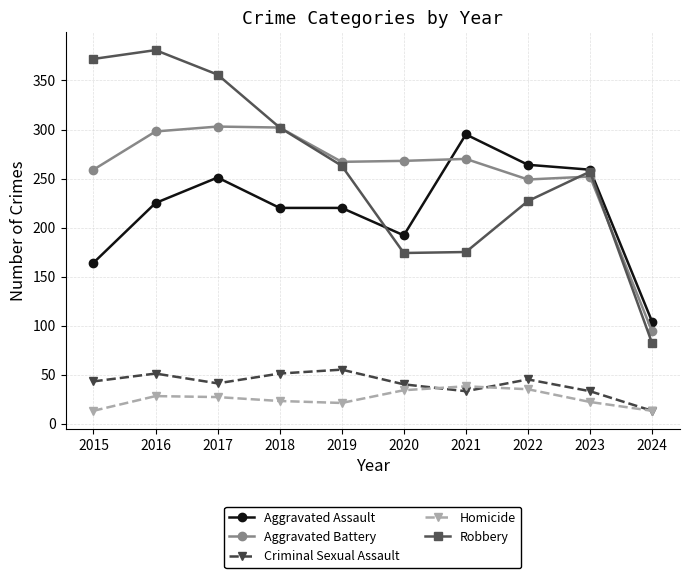

Where is the first local maximum for Robbery?

2016